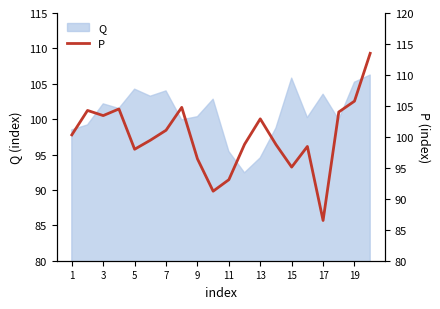

Reading right to left, transcribe all the data shown in this chart.

113.5	105.8	104.0	86.5	98.5	95.1	98.8	102.9	98.8	93.1	91.2	96.4	104.8	101.1	99.5	98.0	104.5	103.4	104.3	100.3